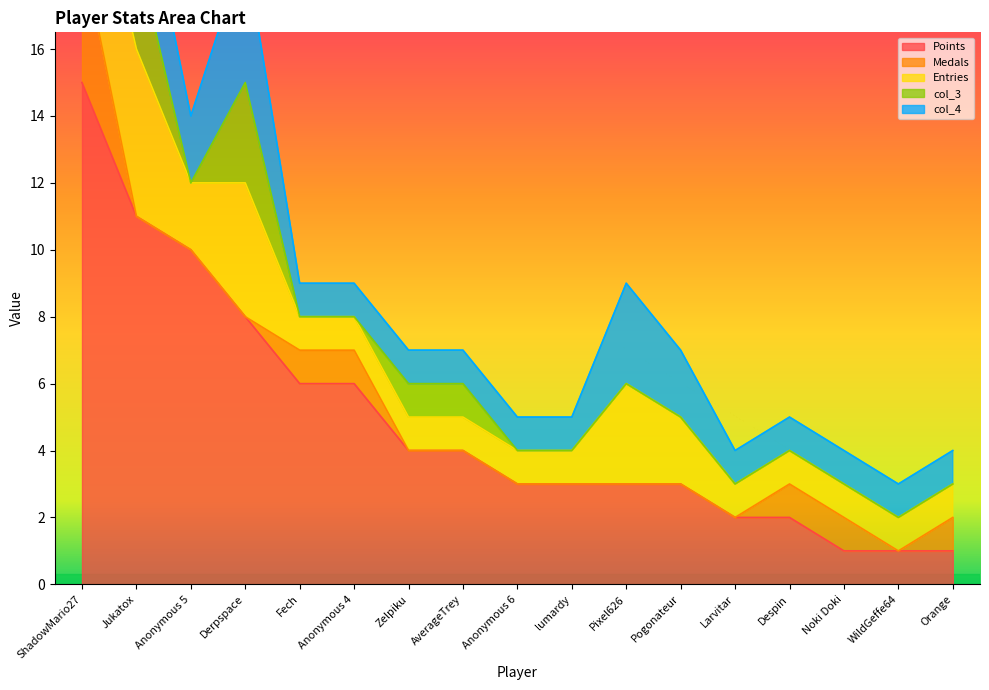

What are all the series names shown in the legend?

Points, Medals, Entries, col_3, col_4